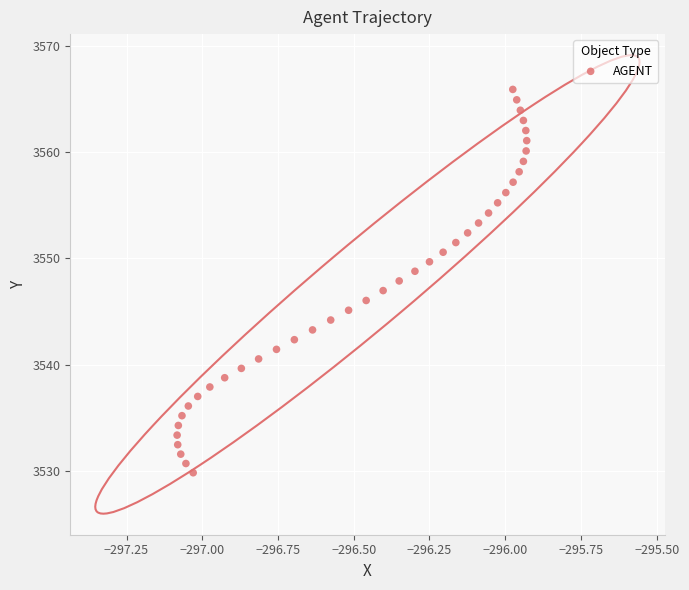

What is the range of Y values (max minus min)?

36.1